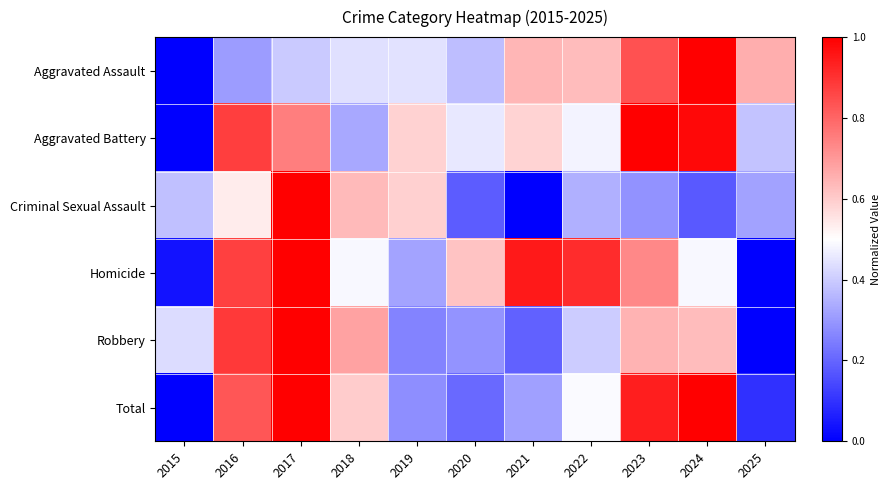

Between 2022 and 2016, which is larger?

2022